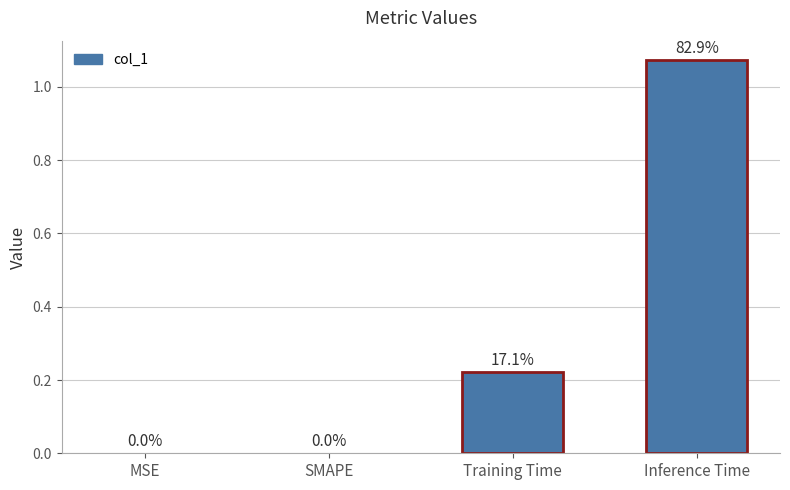

Are the bars horizontal?

No